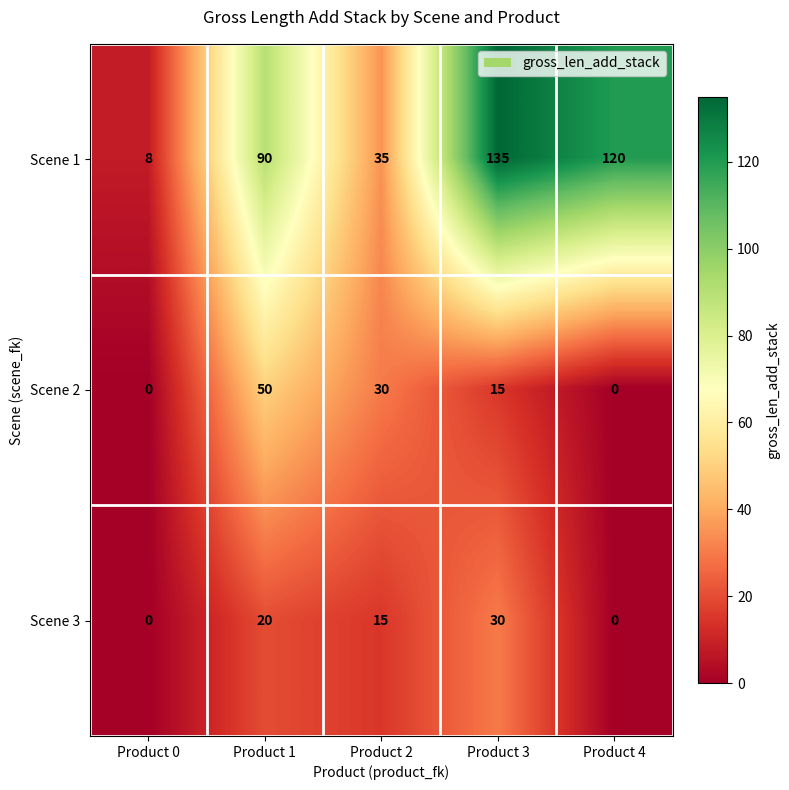

List the series in order of their peak value, lowest first.

Scene 3, Scene 2, Scene 1